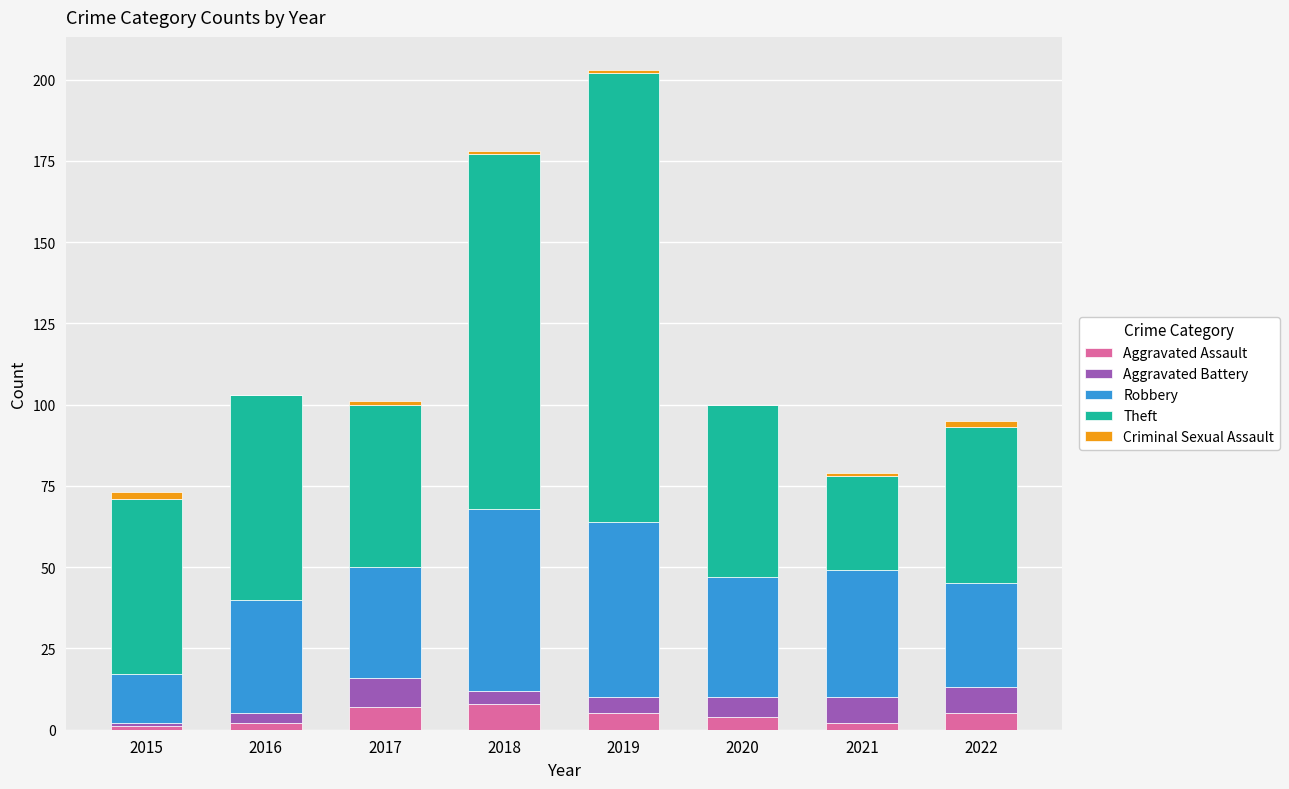

How many data points does each series have?

8